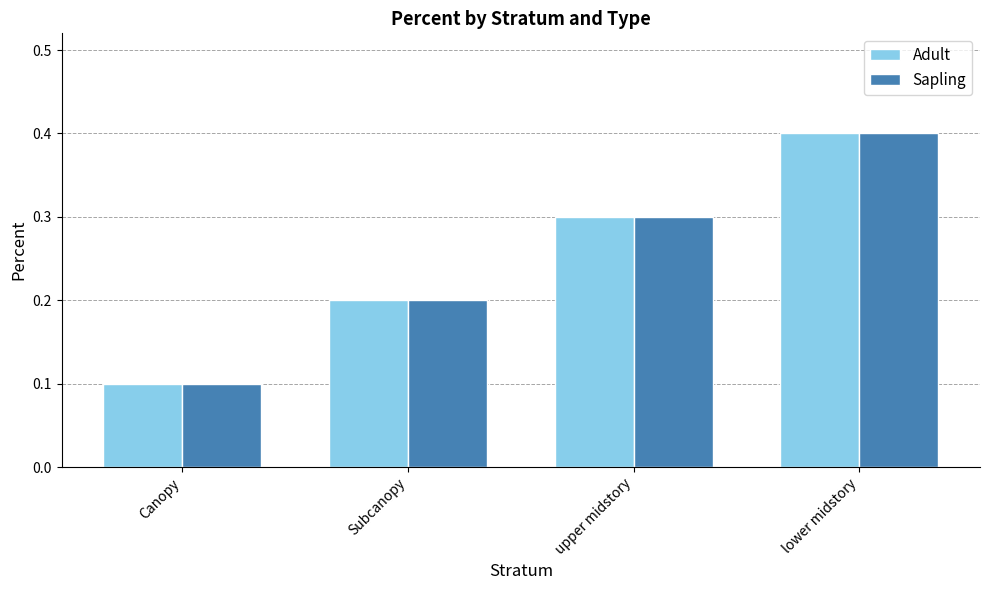

What is the difference between the maximum and second lowest values in the Sapling series?

0.2